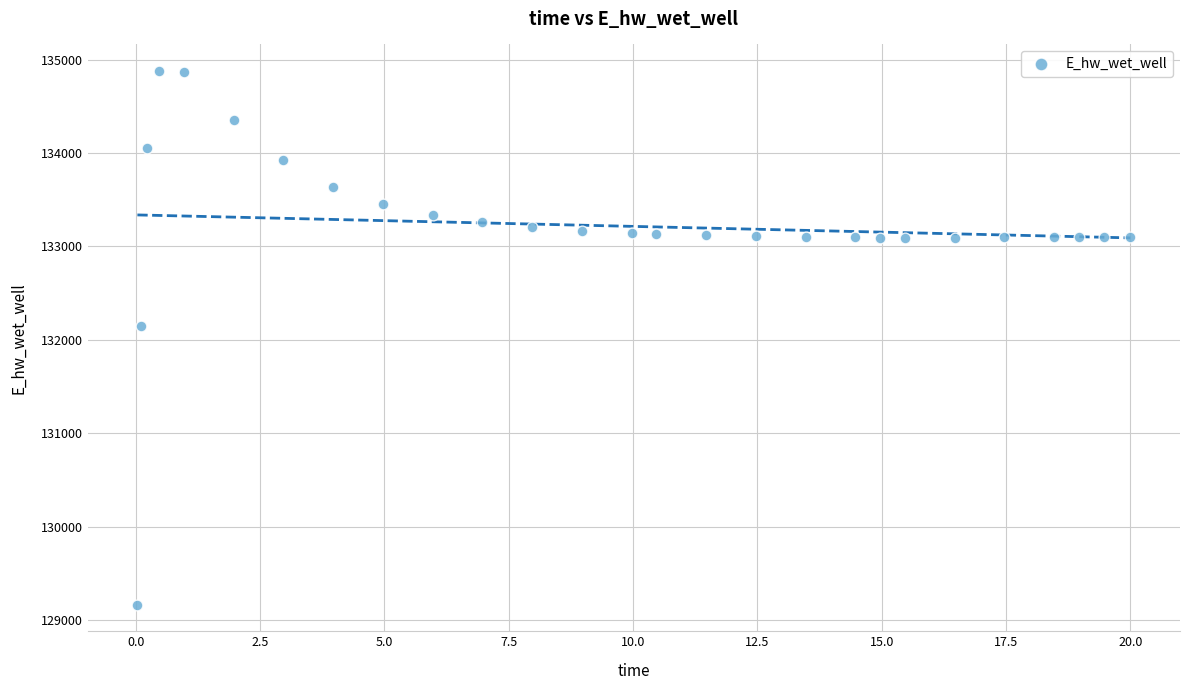

What Y value in the scatter plot is closest to 132021?

132146.1